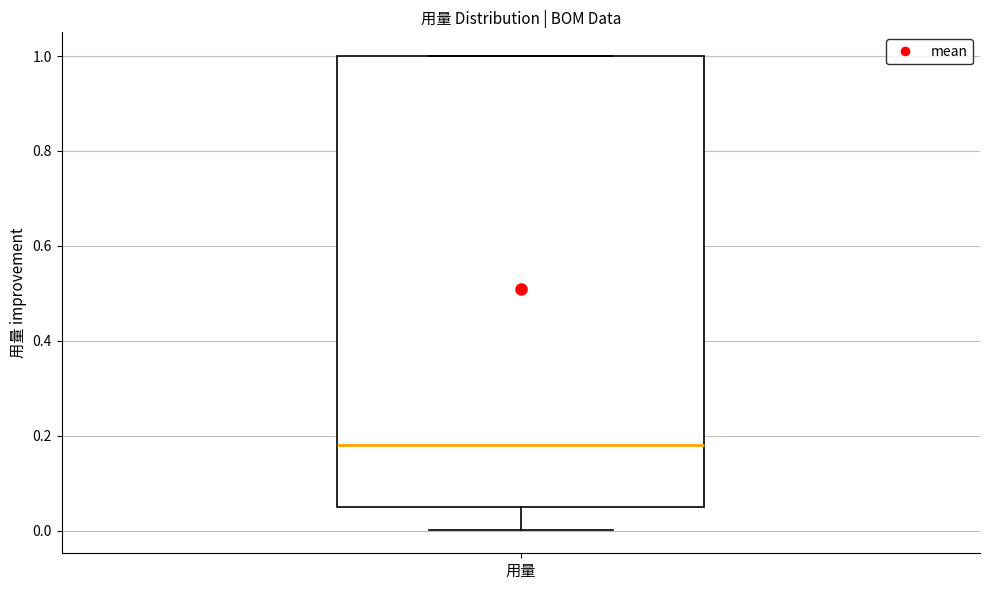

Read this box plot against the y-axis: the position of the median line, the range covered by the box, and the ends of both whiskers. The values are not printed on the chart, so give them approximately, as read against the axis.

median 0.18, box 0.06 to 1.00, whiskers 0.00 to 1.00